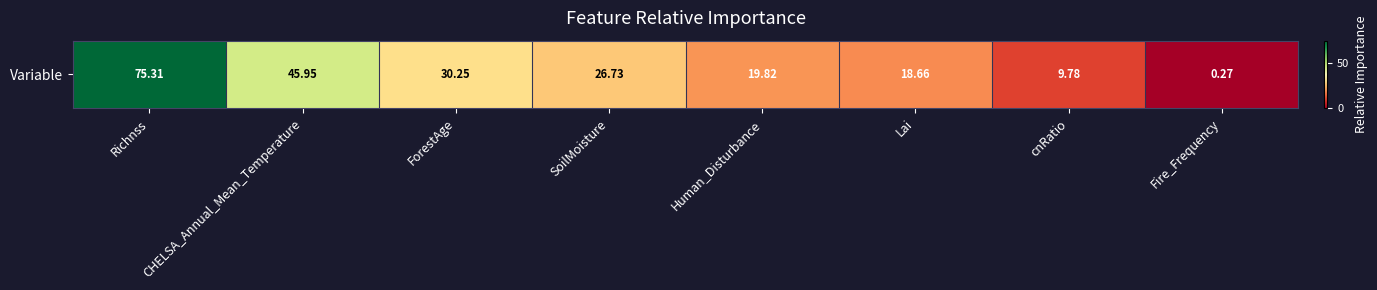

What is the approximate value at Fire_Frequency?

0.3